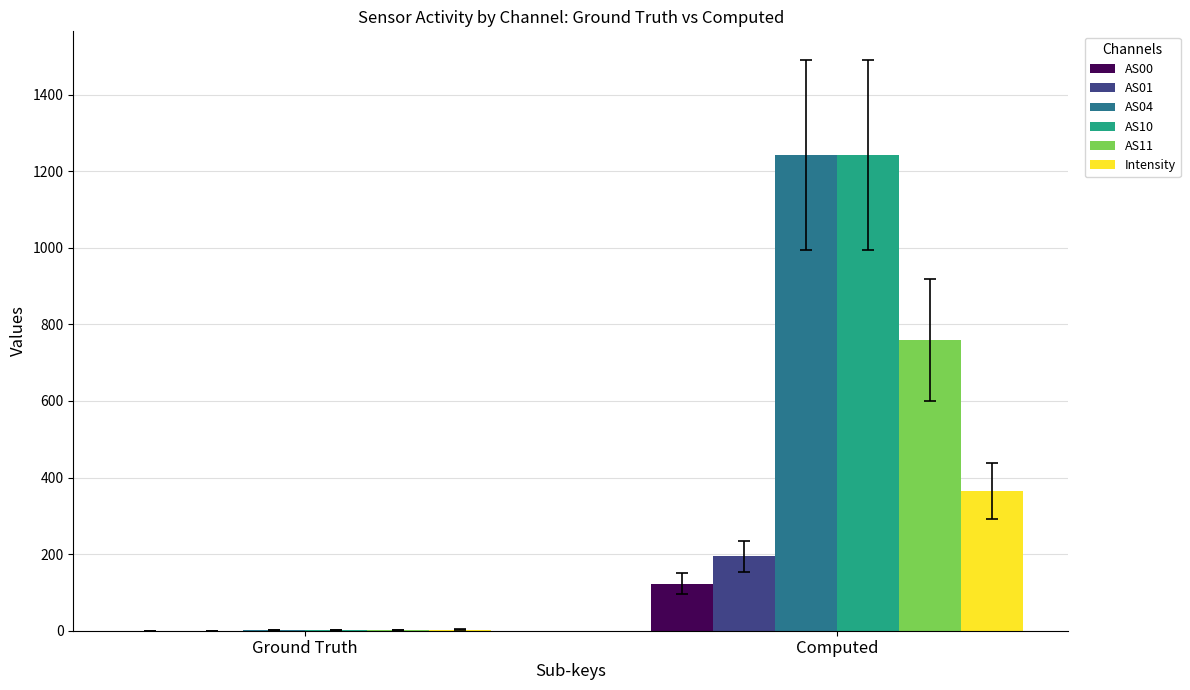

Reading left to right, what are all the values shown in this chart?

AS00: Ground Truth=0.0	Computed=123.0
AS01: Ground Truth=0.0	Computed=194.0
AS04: Ground Truth=2.0	Computed=1242.0
AS10: Ground Truth=2.0	Computed=1242.0
AS11: Ground Truth=2.0	Computed=760.0
Intensity: Ground Truth=2.8	Computed=363.8